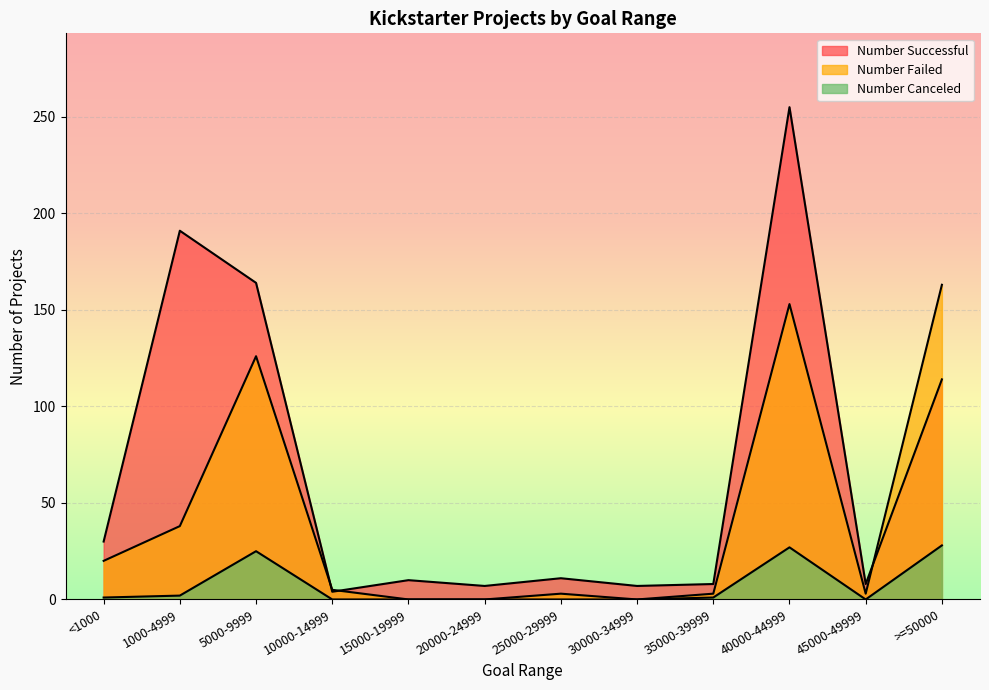

Is the value of Number Canceled at 15000-19999 greater than the value of Number Failed at 10000-14999?

No